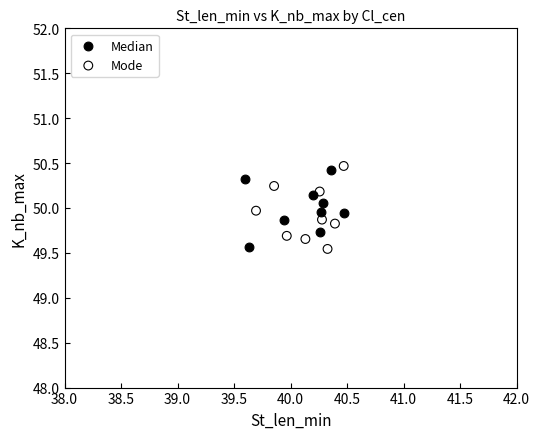

Which series has the largest Y range (max minus min)?

Mode